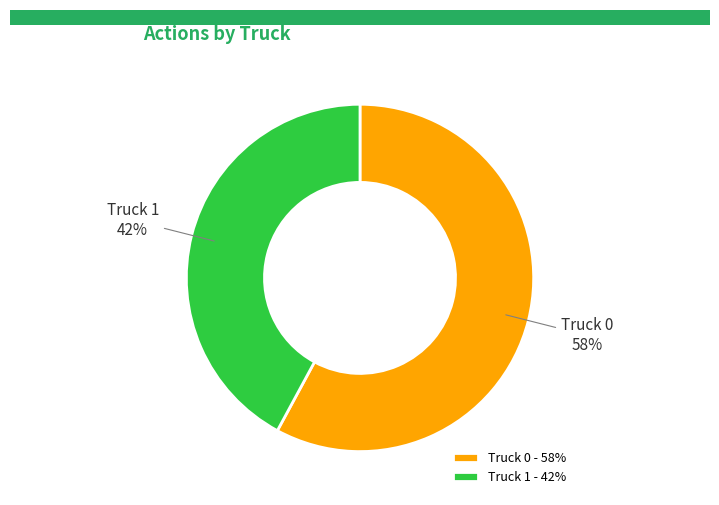

To the nearest percent, what is the difference between the Truck 0 and Truck 1 slice percentages?

16%